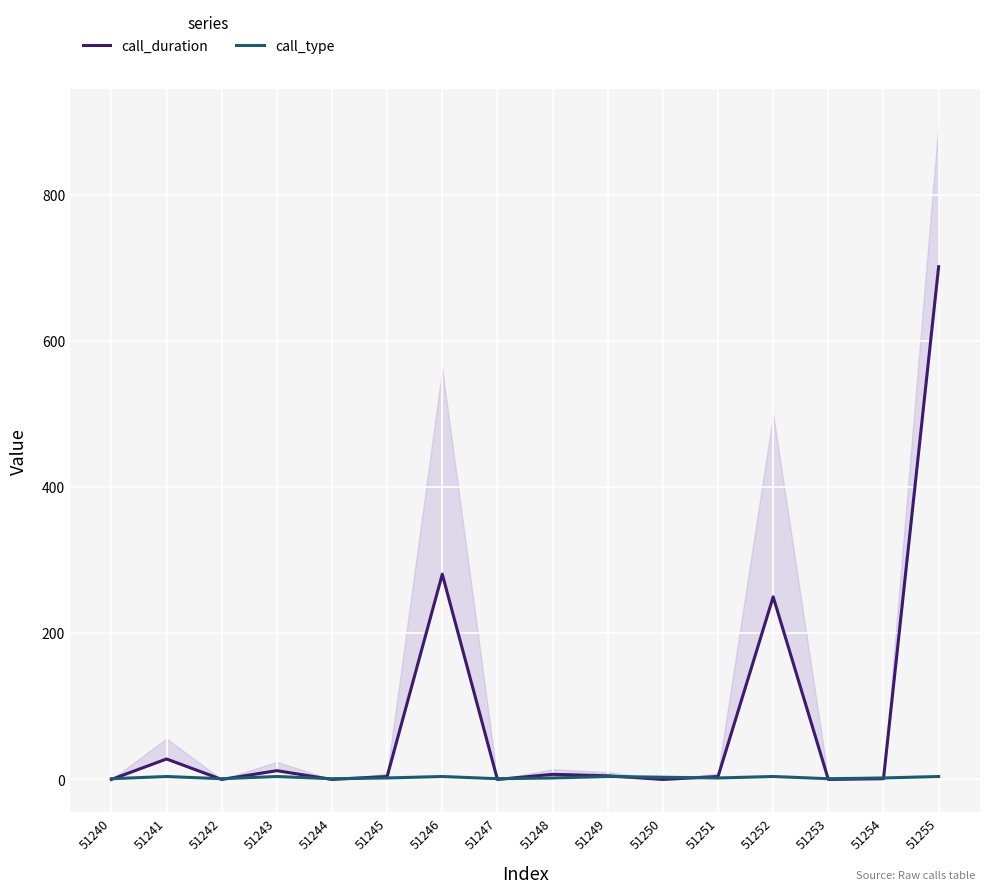

Does the chart display data point markers on the line(s)?

No